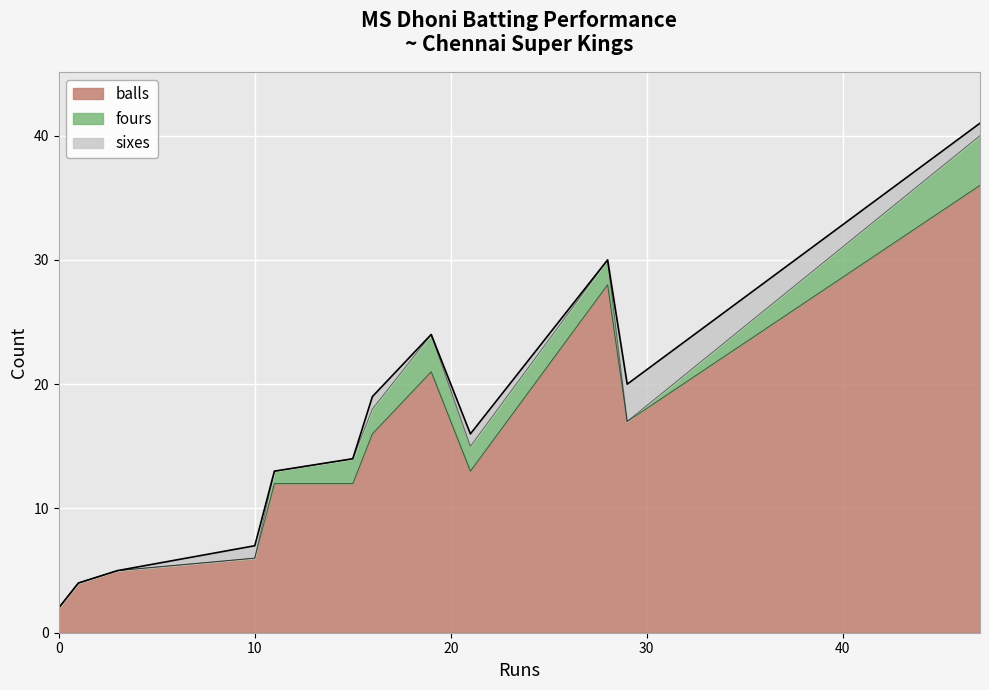

How many values in the fours series exceed 2?

2